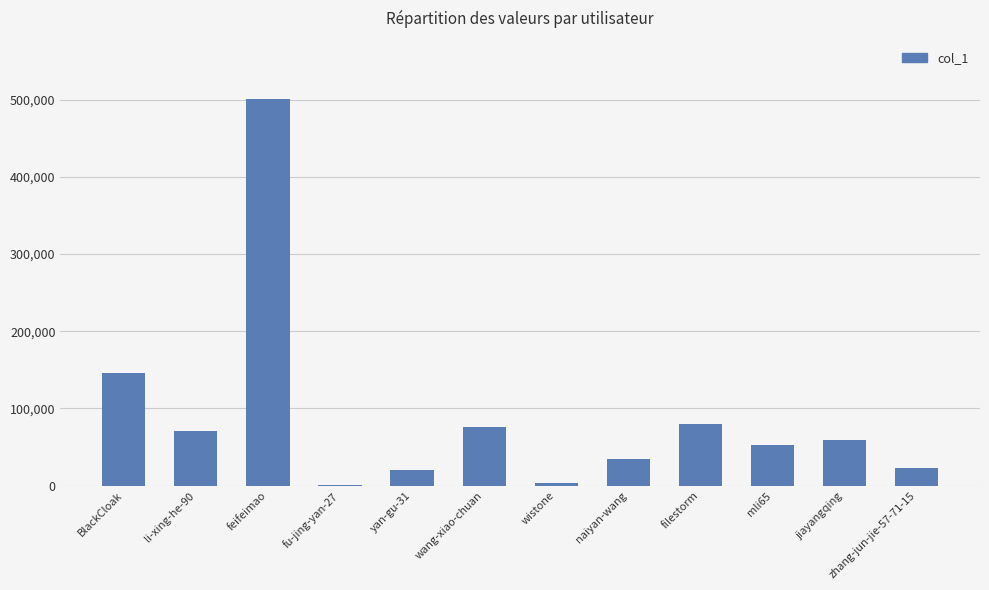

Which category has the highest value across all series?

feifeimao